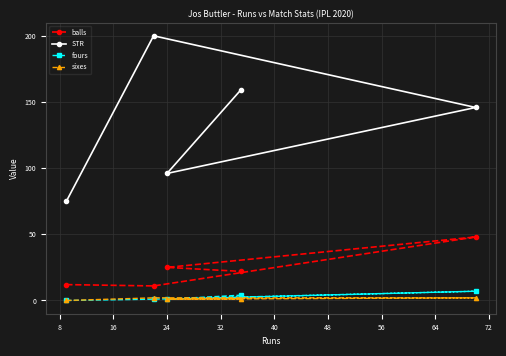

Rank the series by their maximum value, from highest to lowest.

STR, balls, fours, sixes